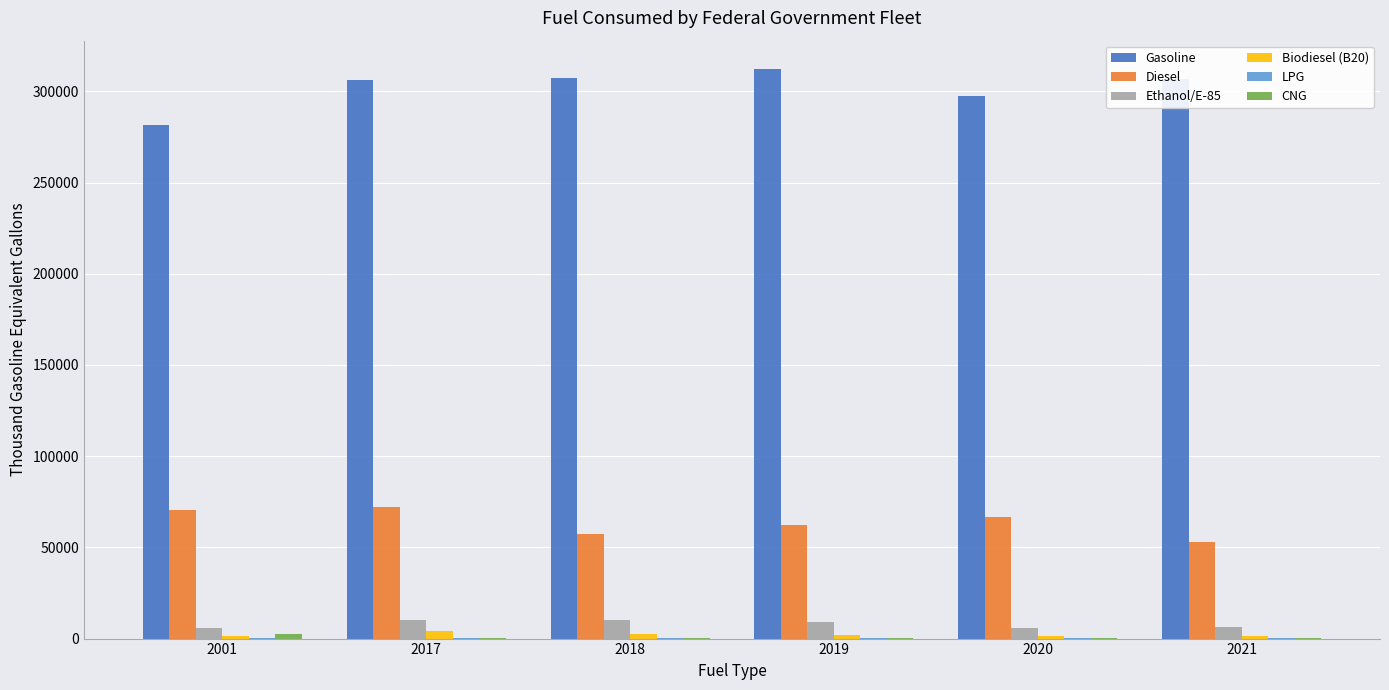

What is the greatest value displayed?

312172.1